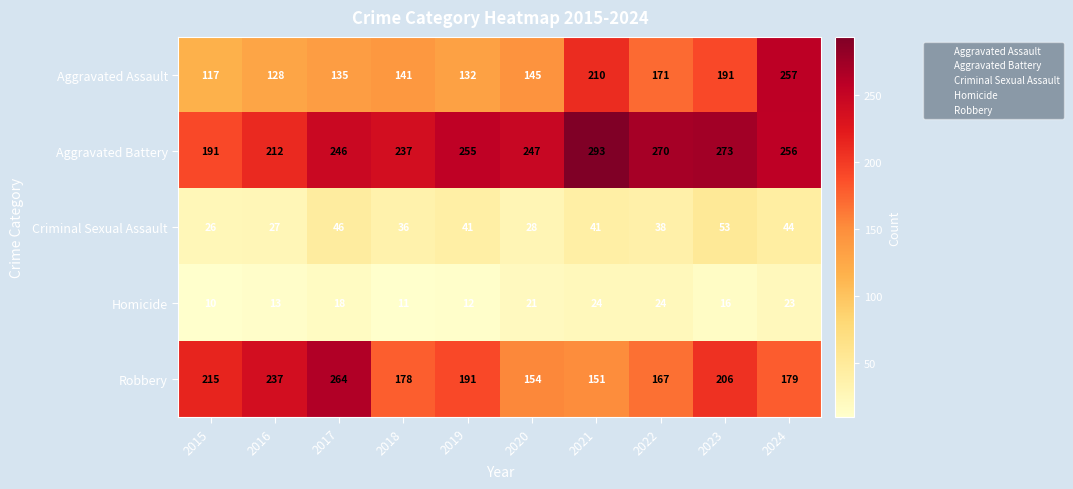

Which series has the largest total across all categories?

Aggravated Battery